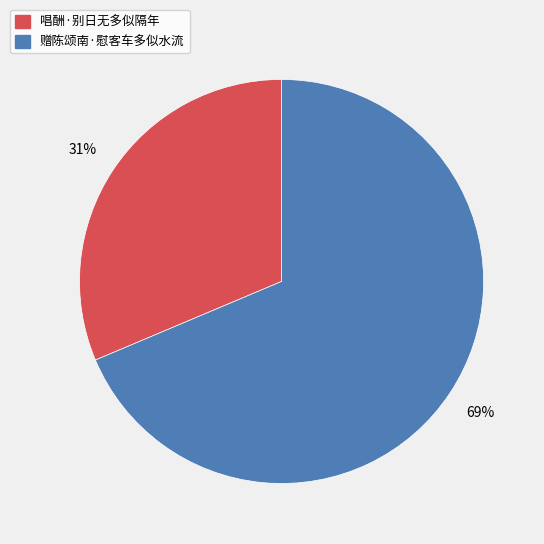

Combined, do 唱酬·别日无多似隔年 and 赠陈颂南·慰客车多似水流 account for over 50%?

Yes